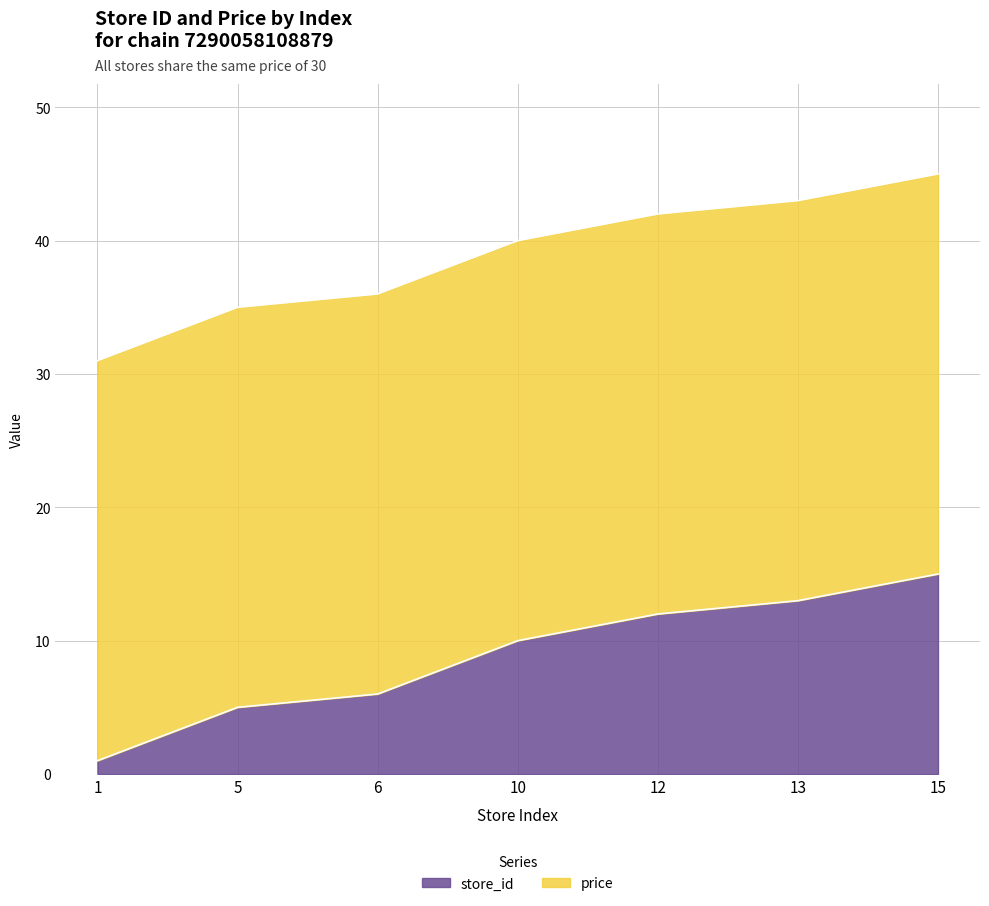

How many values are below 10?

3